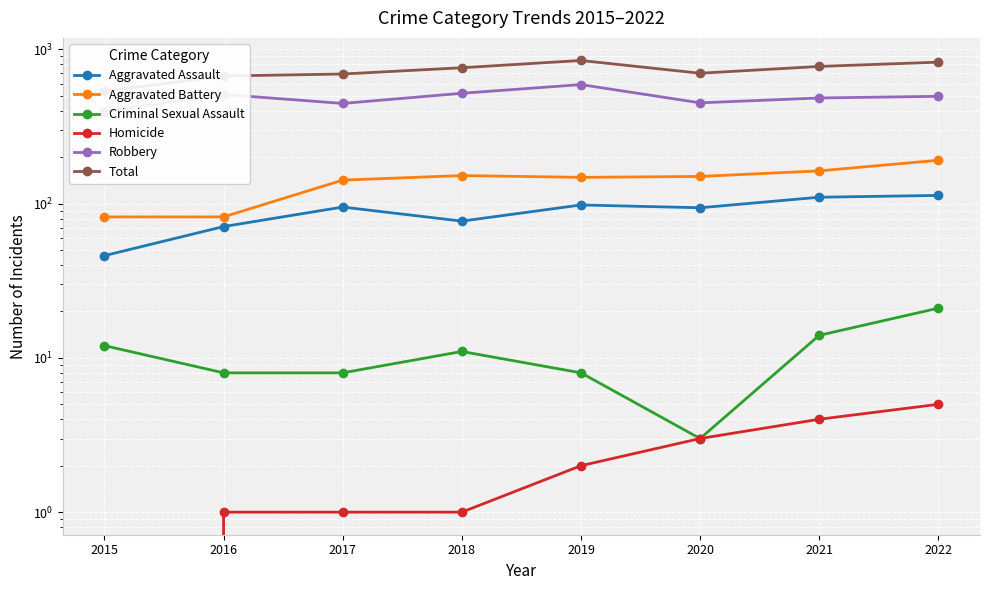

The value of Homicide at 2021 is 4. True or false?

True